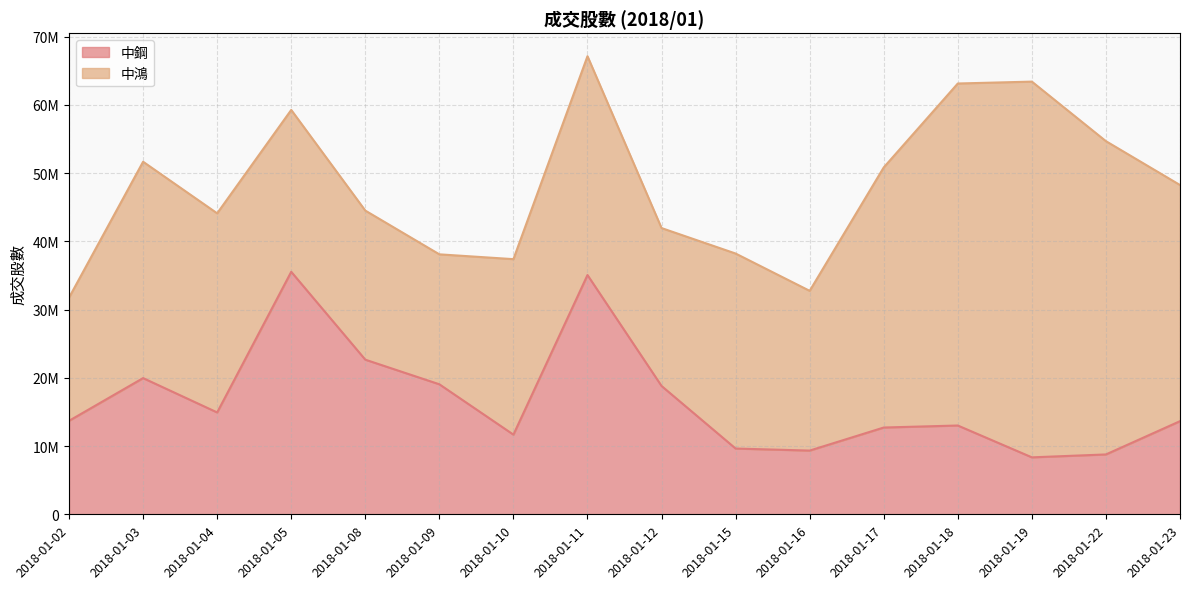

Reading left to right, extract all data points from this chart.

2018-01-02=13698944	2018-01-03=19959825	2018-01-04=14927721	2018-01-05=35536815	2018-01-08=22660681	2018-01-09=19053008	2018-01-10=11674625	2018-01-11=35062055	2018-01-12=18804747	2018-01-15=9637157	2018-01-16=9338163	2018-01-17=12716828	2018-01-18=13010910	2018-01-19=8346117	2018-01-22=8771524	2018-01-23=13647470